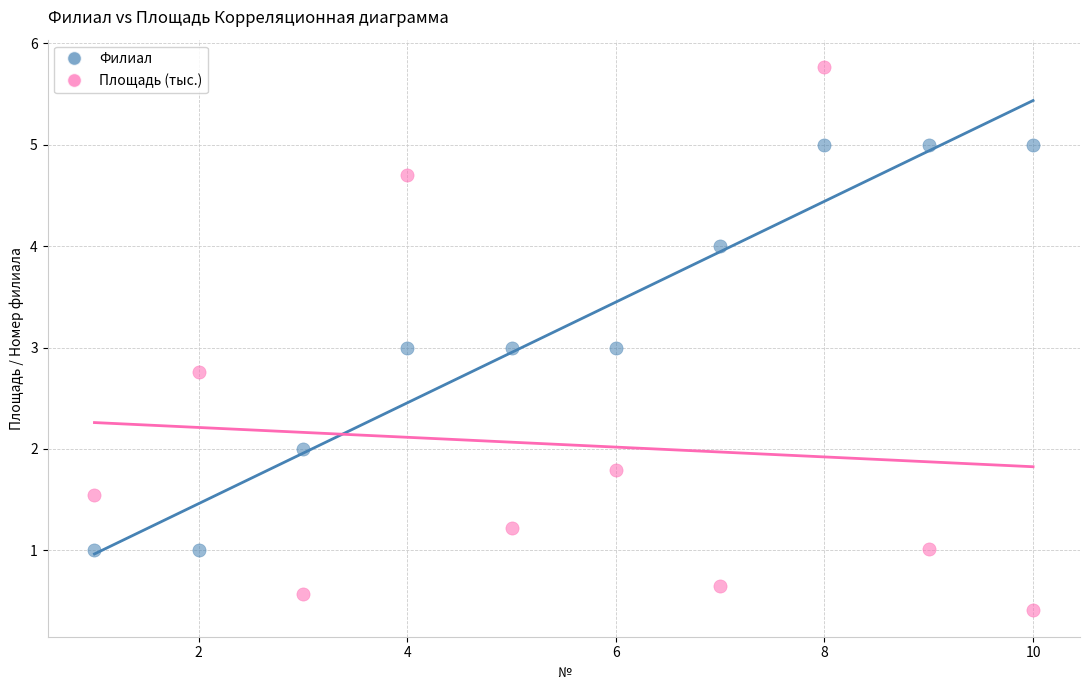

Across all data points, what is the range of Y values (max minus min)?

5.4